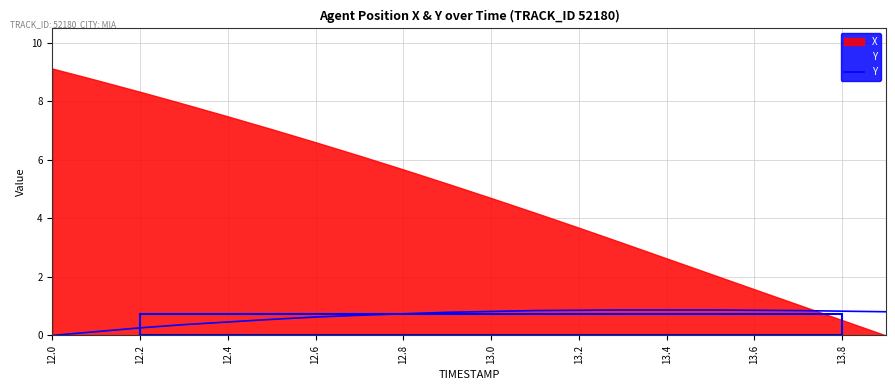

What is the greatest value displayed?

9.1